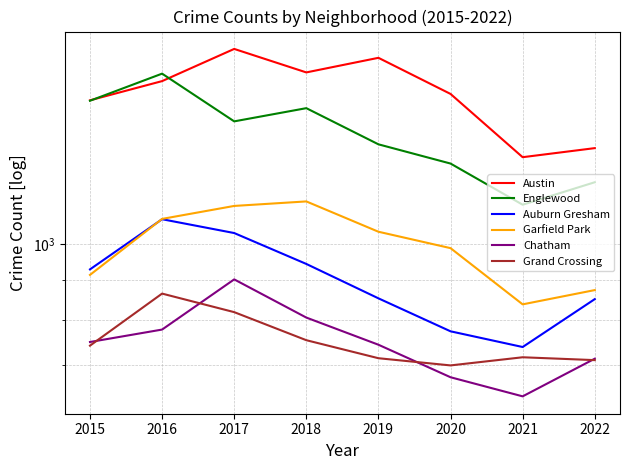

In Auburn Gresham, how many points are lower than both neighbors (excluding endpoints)?

1